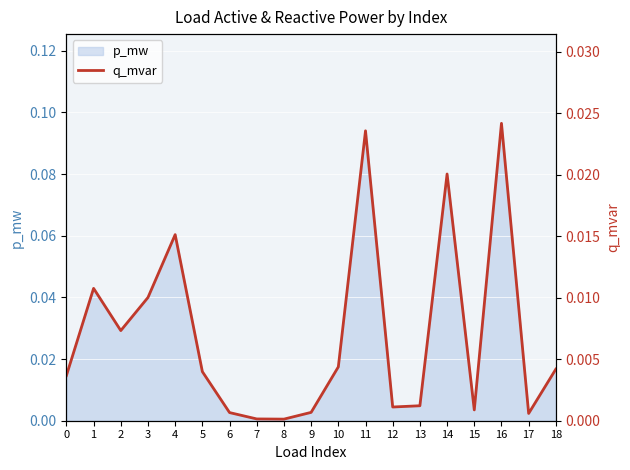

Is it true that the value at 9 is 0.0?

True